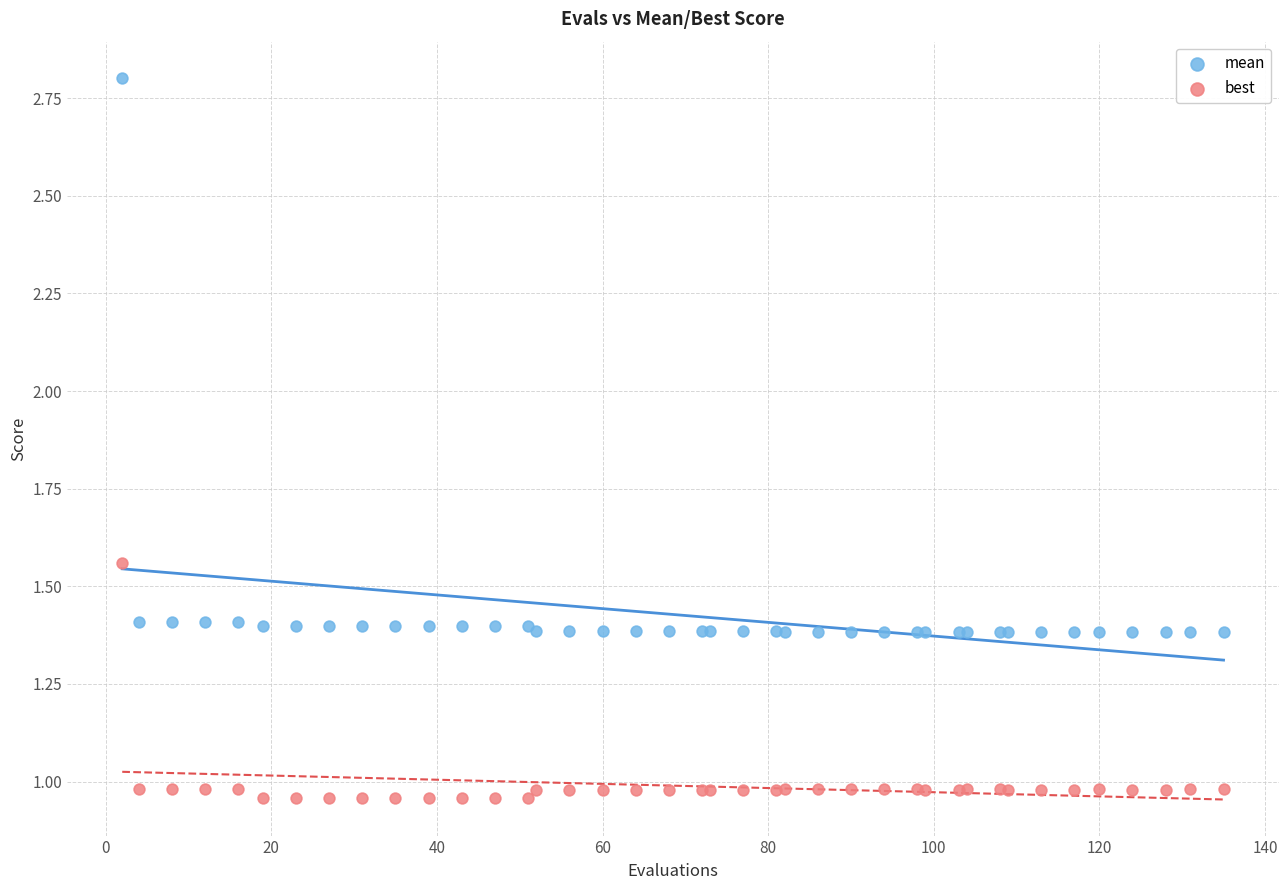

In the mean series, what Y value is closest to 2?

1.4